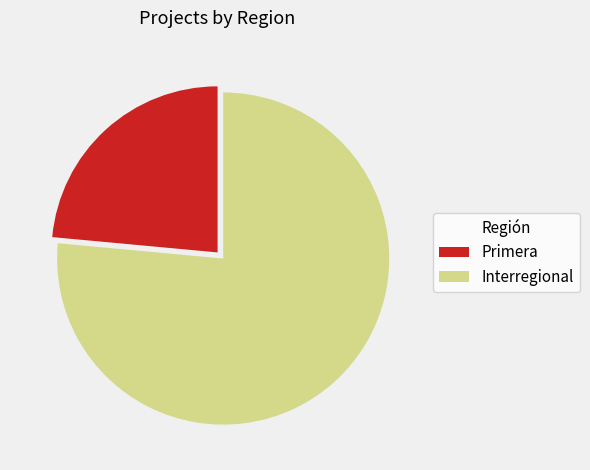

Is the sum of Interregional and Primera greater than half?

Yes